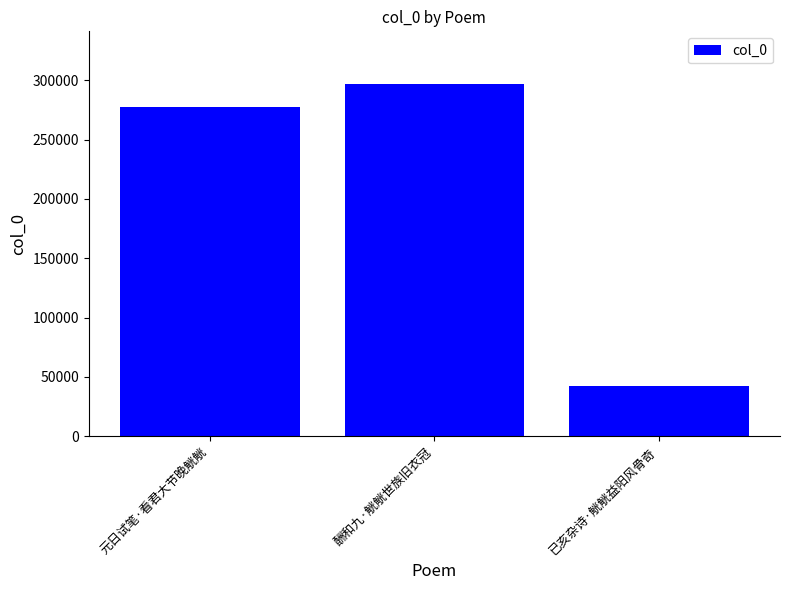

Are the bars grouped side by side (vs. stacked)?

No